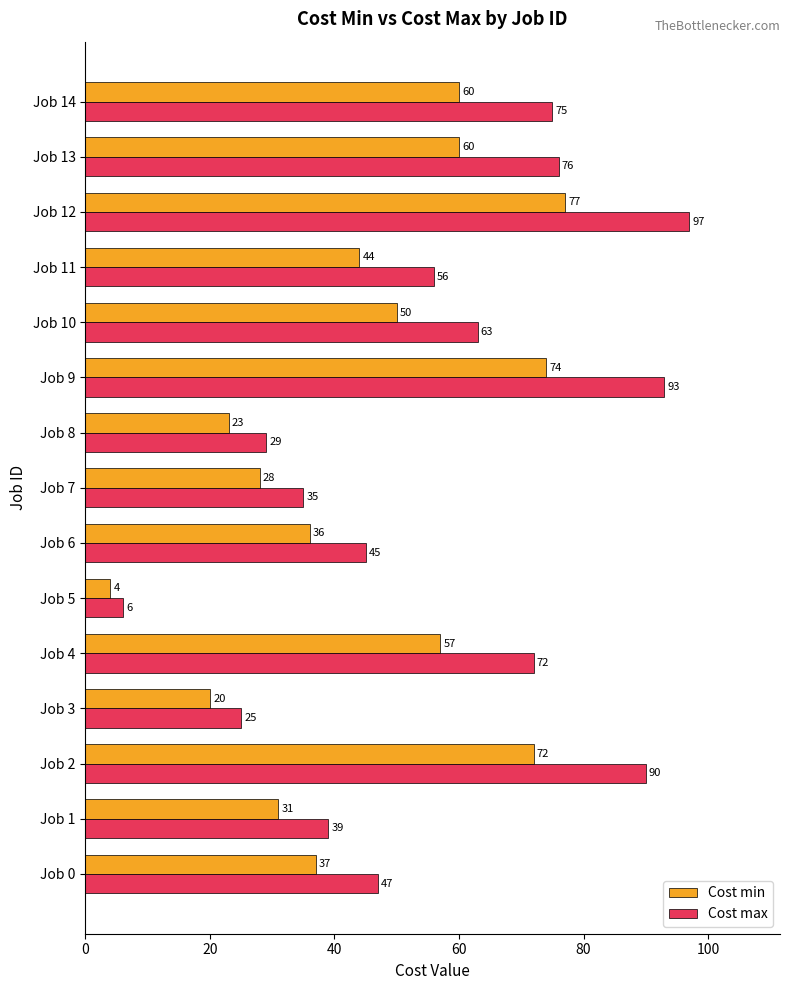

How many distinct data groups are displayed?

2